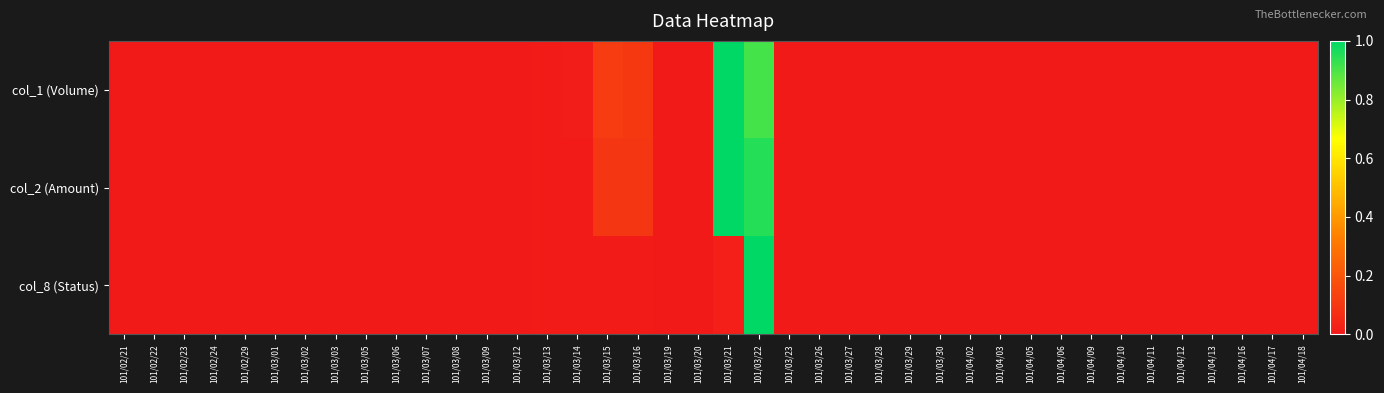

Reading right to left, extract all data points from this chart.

col_1 (Volume): 101/04/18=0.0	101/04/17=0.0	101/04/16=0.0	101/04/13=0.0	101/04/12=0.0	101/04/11=0.0	101/04/10=0.0	101/04/09=0.0	101/04/06=0.0	101/04/05=0.0	101/04/03=0.0	101/04/02=0.0	101/03/30=0.0	101/03/29=0.0	101/03/28=0.0	101/03/27=0.0	101/03/26=0.0	101/03/23=0.0	101/03/22=0.9	101/03/21=1.0	101/03/20=0.0	101/03/19=0.0	101/03/16=0.1	101/03/15=0.1	101/03/14=0.0	101/03/13=0.0	101/03/12=0.0	101/03/09=0.0	101/03/08=0.0	101/03/07=0.0	101/03/06=0.0	101/03/05=0.0	101/03/03=0.0	101/03/02=0.0	101/03/01=0.0	101/02/29=0.0	101/02/24=0.0	101/02/23=0.0	101/02/22=0.0	101/02/21=0.0
col_2 (Amount): 101/04/18=0.0	101/04/17=0.0	101/04/16=0.0	101/04/13=0.0	101/04/12=0.0	101/04/11=0.0	101/04/10=0.0	101/04/09=0.0	101/04/06=0.0	101/04/05=0.0	101/04/03=0.0	101/04/02=0.0	101/03/30=0.0	101/03/29=0.0	101/03/28=0.0	101/03/27=0.0	101/03/26=0.0	101/03/23=0.0	101/03/22=1.0	101/03/21=1.0	101/03/20=0.0	101/03/19=0.0	101/03/16=0.1	101/03/15=0.1	101/03/14=0.0	101/03/13=0.0	101/03/12=0.0	101/03/09=0.0	101/03/08=0.0	101/03/07=0.0	101/03/06=0.0	101/03/05=0.0	101/03/03=0.0	101/03/02=0.0	101/03/01=0.0	101/02/29=0.0	101/02/24=0.0	101/02/23=0.0	101/02/22=0.0	101/02/21=0.0
col_8 (Status): 101/04/18=0.0	101/04/17=0.0	101/04/16=0.0	101/04/13=0.0	101/04/12=0.0	101/04/11=0.0	101/04/10=0.0	101/04/09=0.0	101/04/06=0.0	101/04/05=0.0	101/04/03=0.0	101/04/02=0.0	101/03/30=0.0	101/03/29=0.0	101/03/28=0.0	101/03/27=0.0	101/03/26=0.0	101/03/23=0.0	101/03/22=1.0	101/03/21=0.0	101/03/20=0.0	101/03/19=0.0	101/03/16=0.0	101/03/15=0.0	101/03/14=0.0	101/03/13=0.0	101/03/12=0.0	101/03/09=0.0	101/03/08=0.0	101/03/07=0.0	101/03/06=0.0	101/03/05=0.0	101/03/03=0.0	101/03/02=0.0	101/03/01=0.0	101/02/29=0.0	101/02/24=0.0	101/02/23=0.0	101/02/22=0.0	101/02/21=0.0